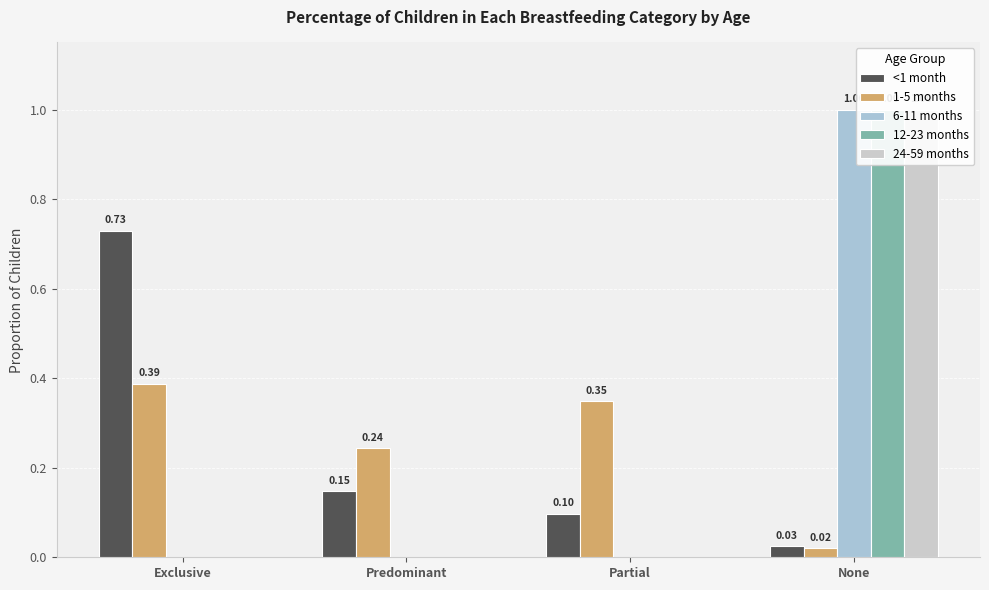

Reading right to left, list all the values displayed in this chart.

<1 month: None=0.0	Partial=0.1	Predominant=0.1	Exclusive=0.7
1-5 months: None=0.0	Partial=0.3	Predominant=0.2	Exclusive=0.4
6-11 months: None=1.0	Partial=0.0	Predominant=0.0	Exclusive=0.0
12-23 months: None=1.0	Partial=0.0	Predominant=0.0	Exclusive=0.0
24-59 months: None=1.0	Partial=0.0	Predominant=0.0	Exclusive=0.0